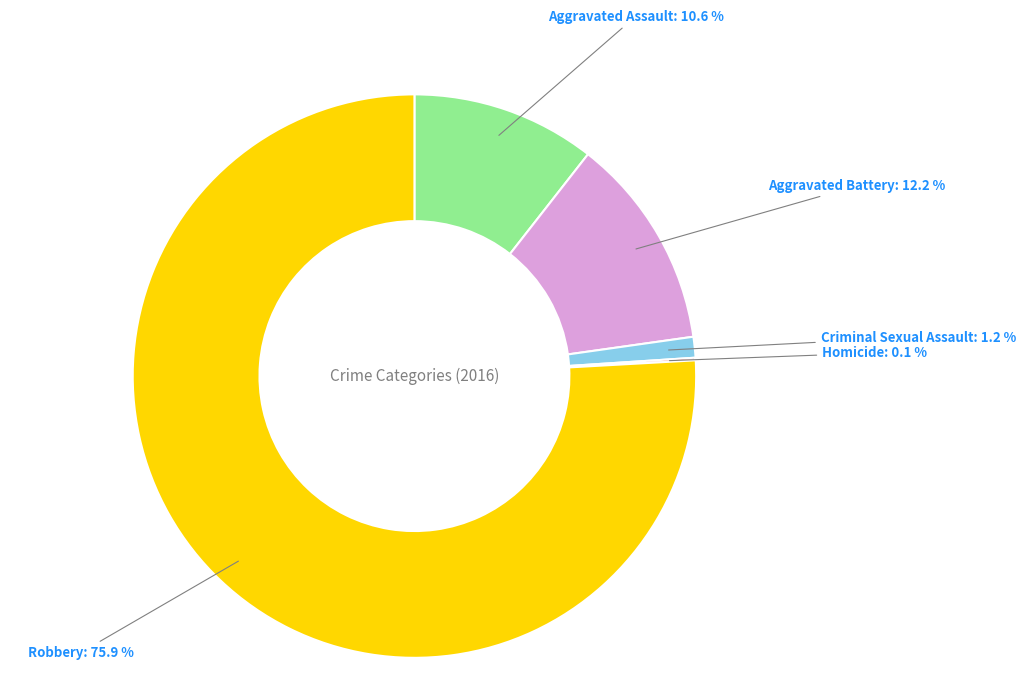

Is there a majority slice in this chart?

Yes